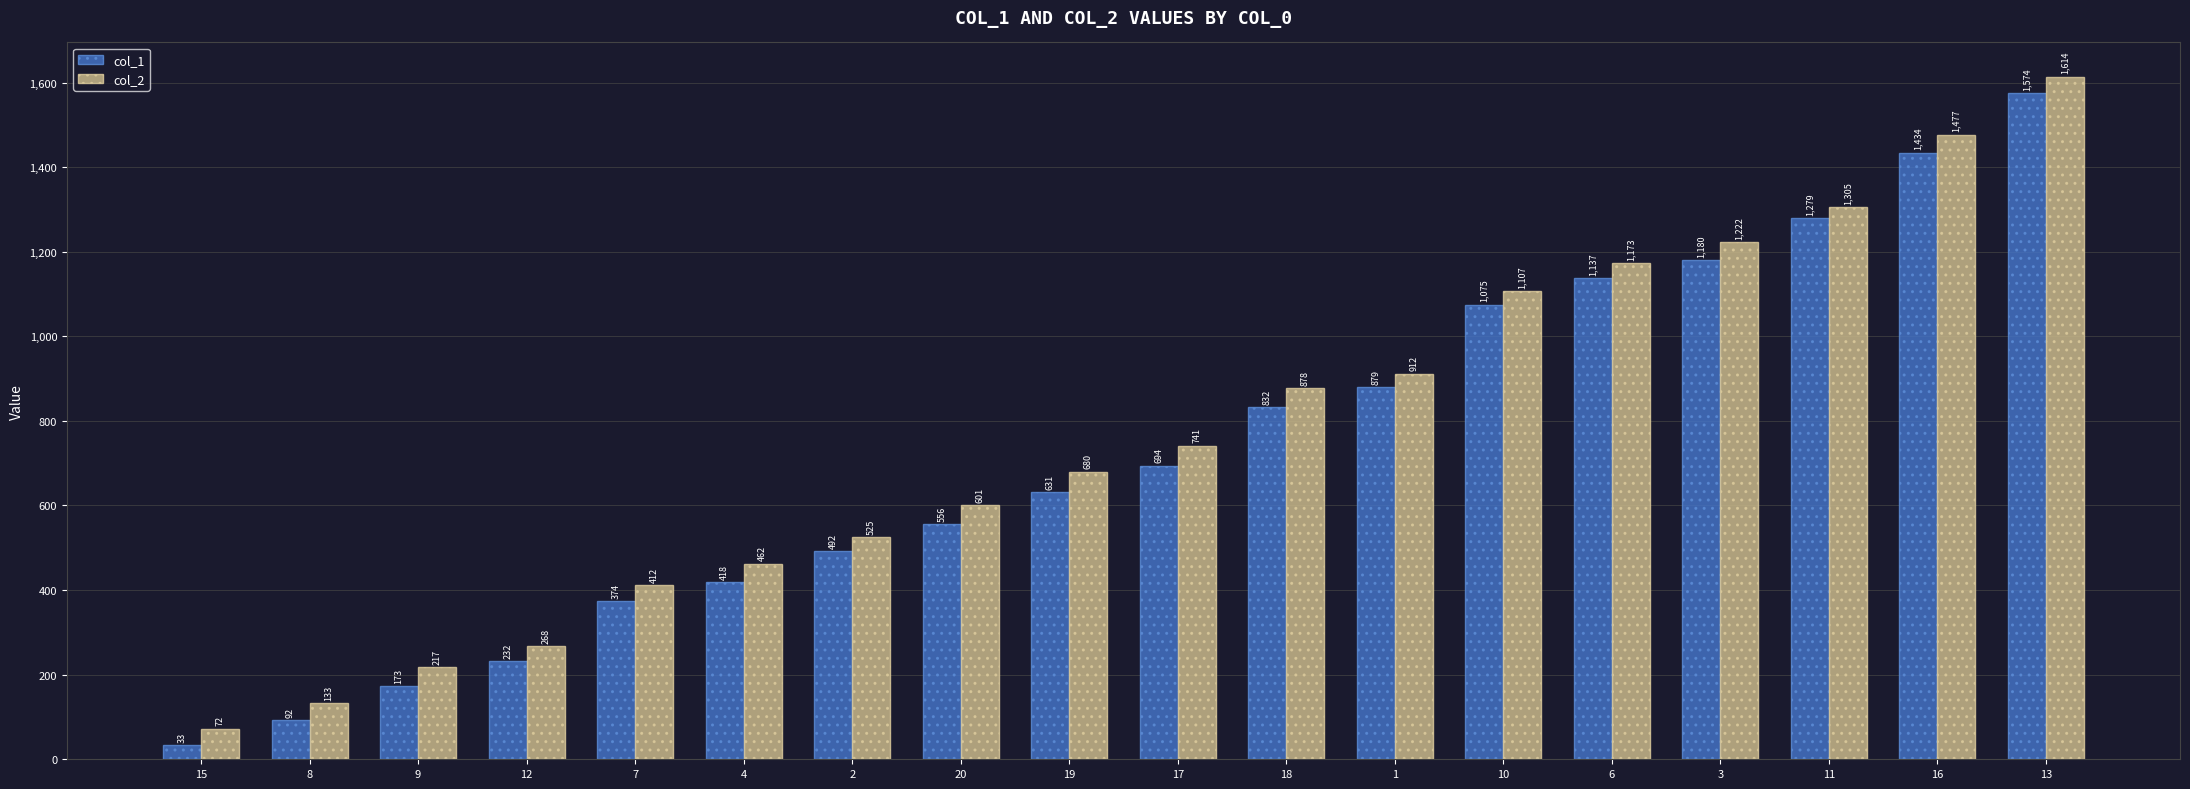

What is the sum of all col_2 values?

13799